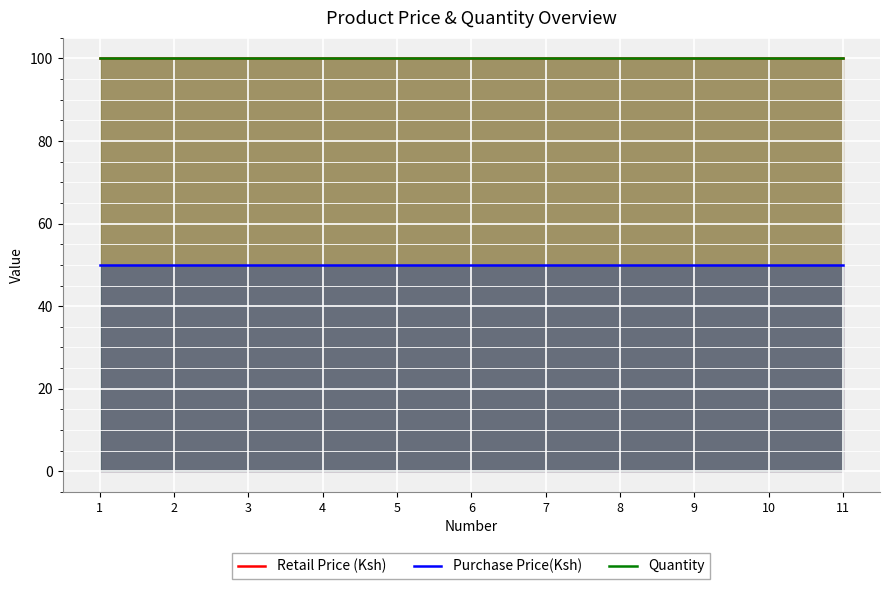

True or false: Quantity has a value of 58 at 11.

False